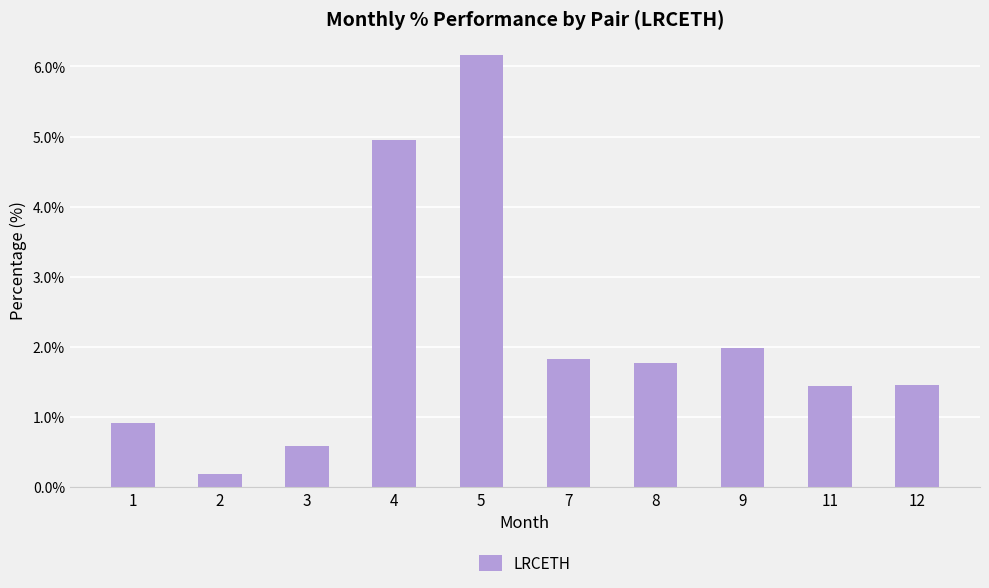

How many bars are there in total?

10